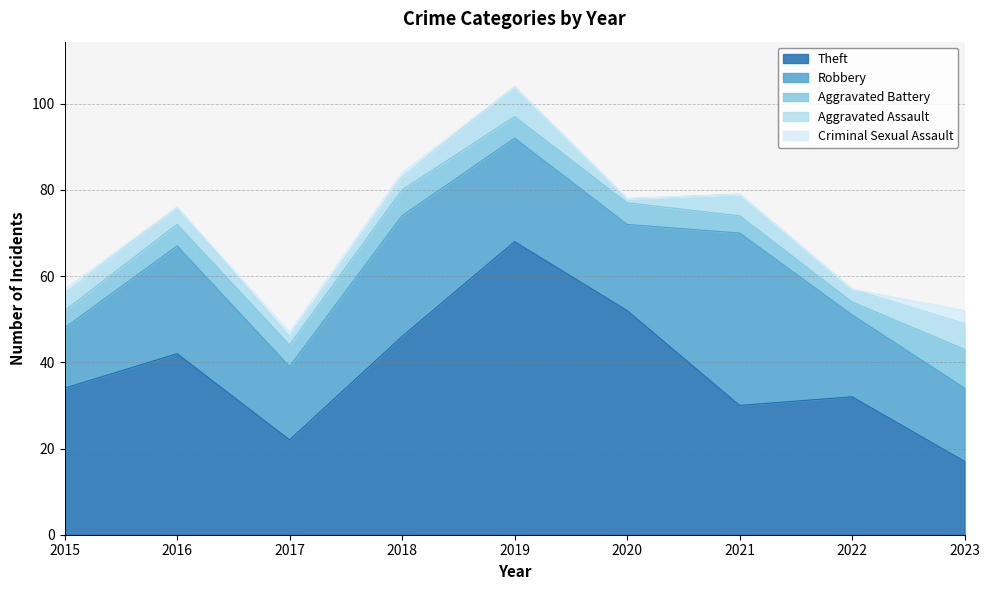

Is the value of Criminal Sexual Assault at 2022 greater than the value of Robbery at 2017?

No